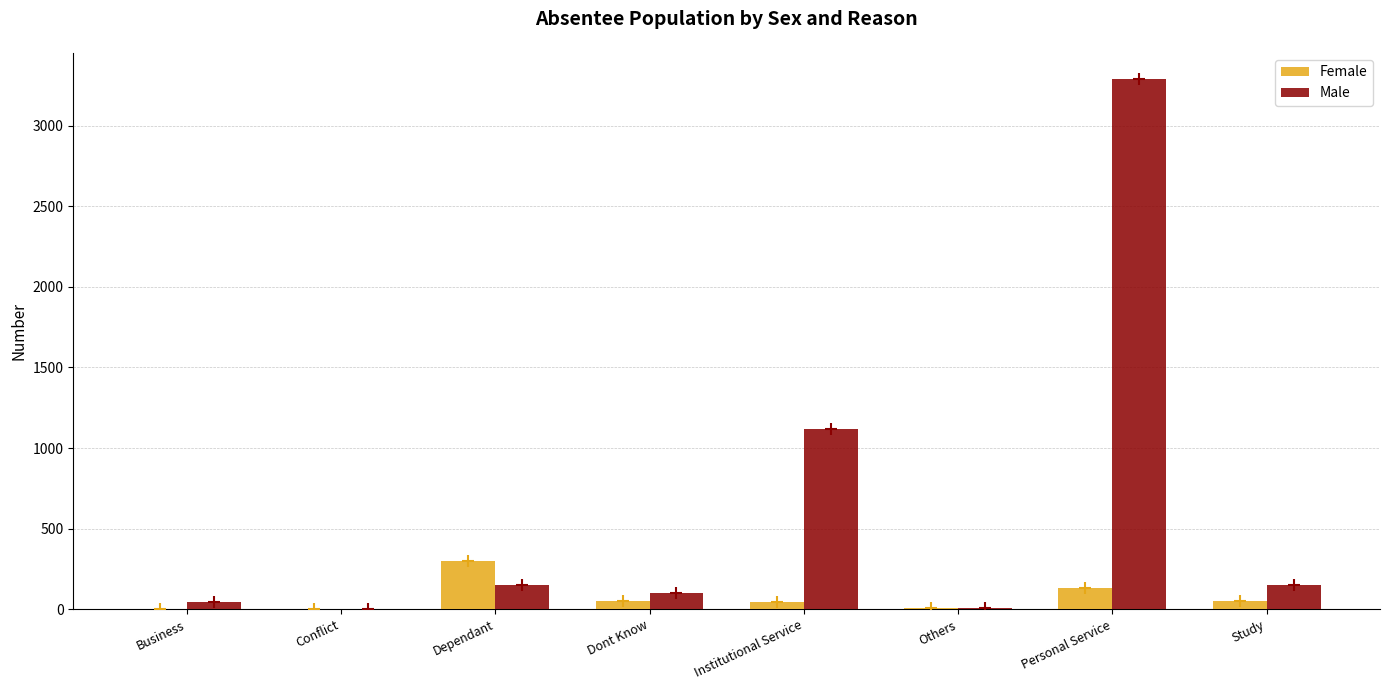

Between Business and Dont Know, which series saw the biggest shift?

Male